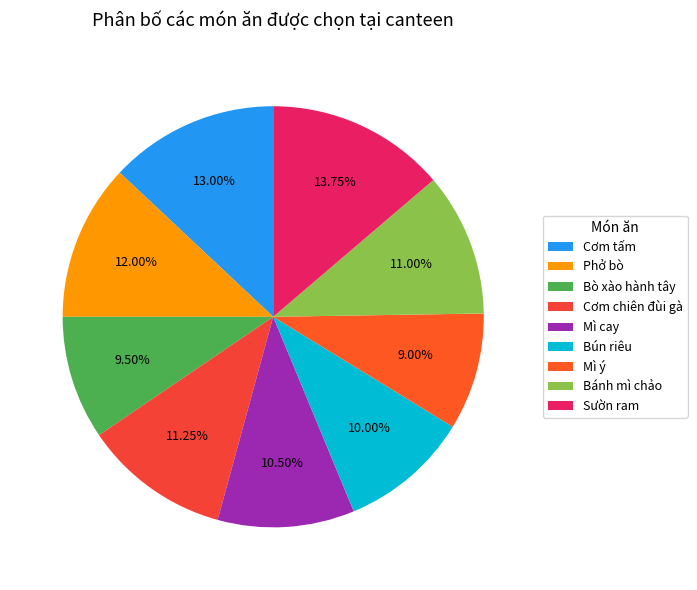

What is the total percentage of Bún riêu and Mì ý?

19.0%